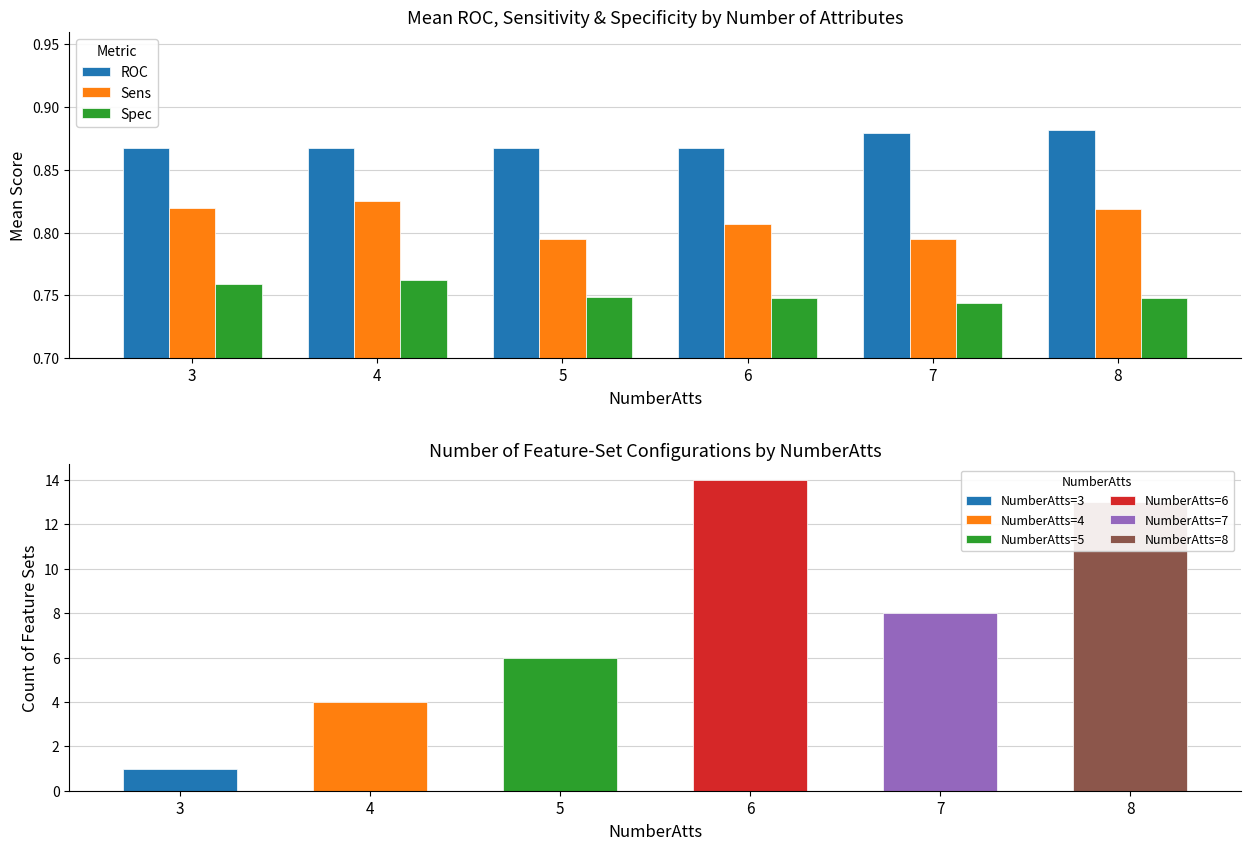

Is it true that Spec equals 1.2 at 3?

False